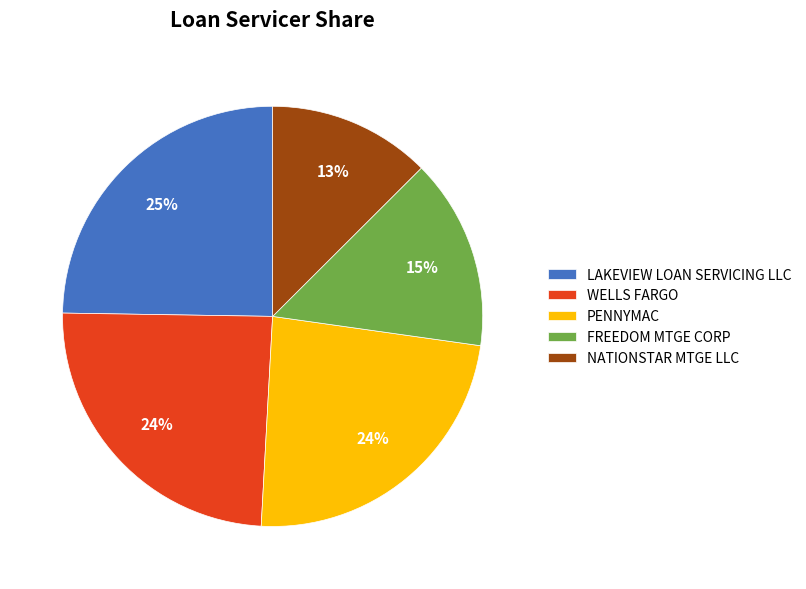

Do FREEDOM MTGE CORP and NATIONSTAR MTGE LLC together represent more than half of the pie?

No